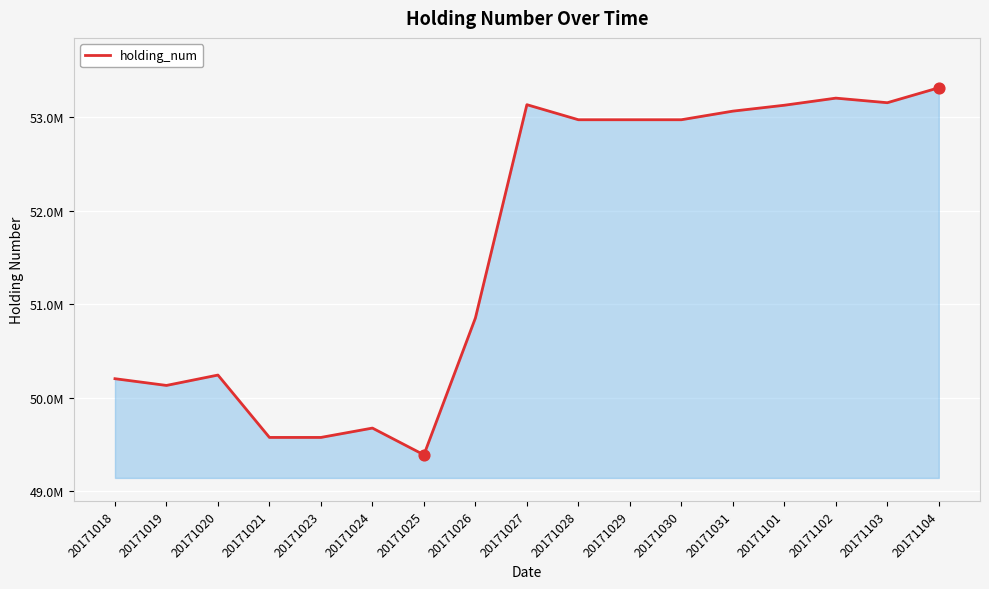

Is this an area chart (filled region under the line)?

Yes